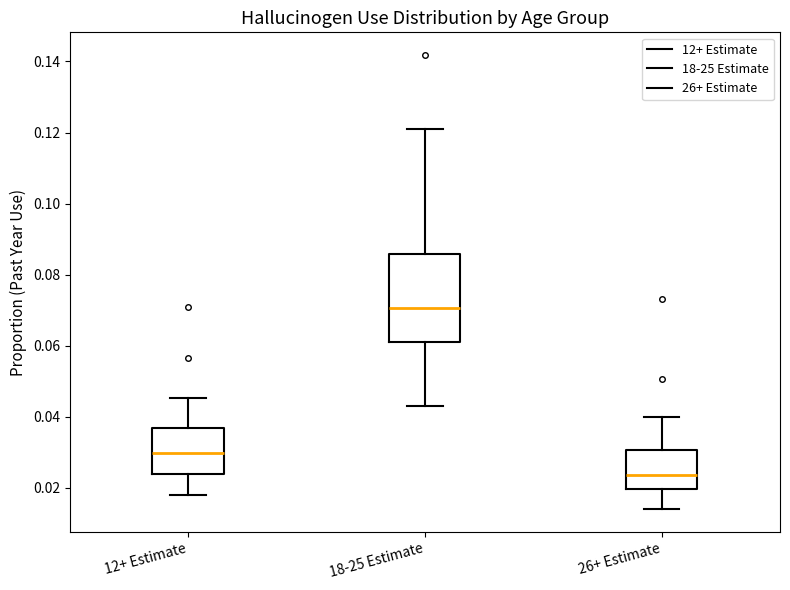

Which box's median line is the lowest?

26+ Estimate